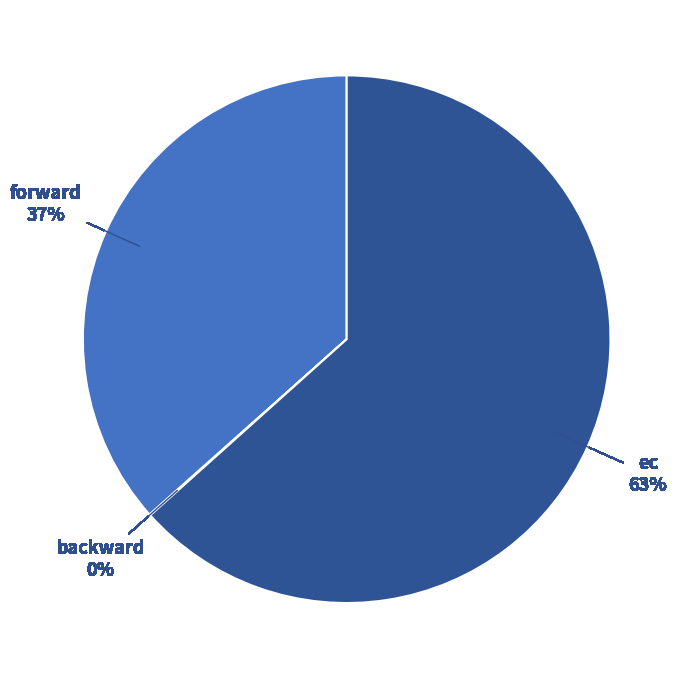

Between forward and ec, which is larger?

ec